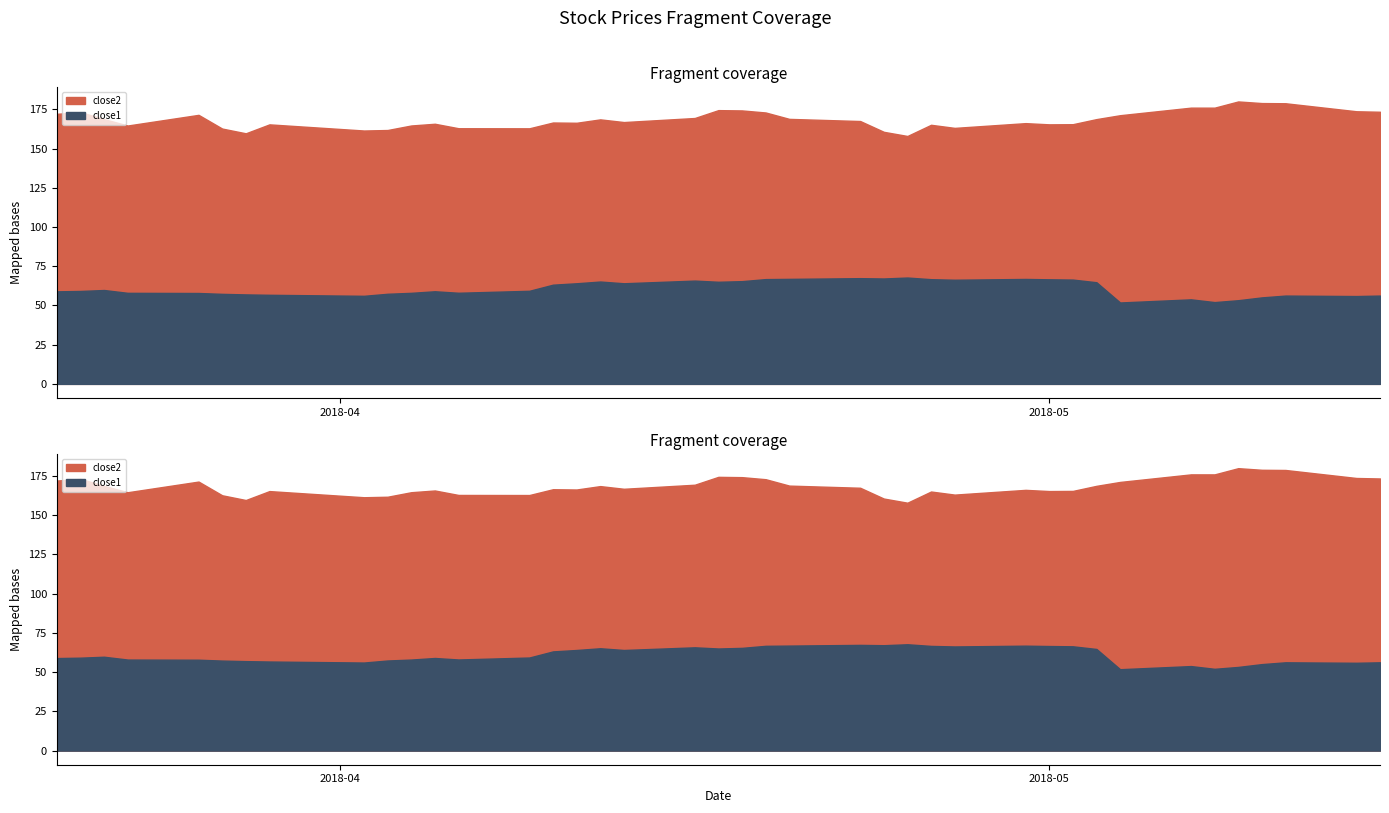

What position from the right is 2018-04-03?

31